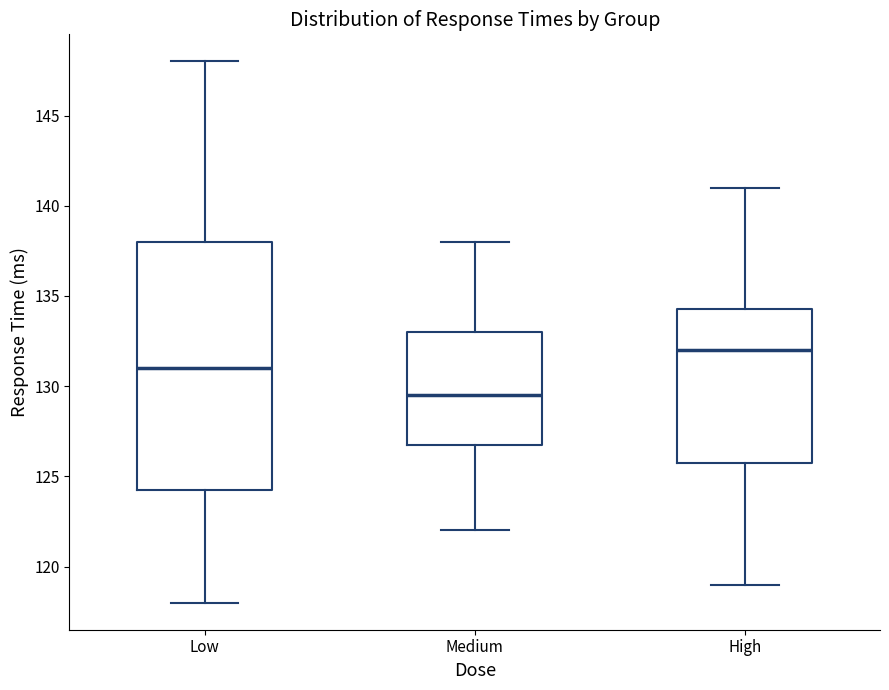

Reading left to right, transcribe this box plot: for each box, give where its median line is, the range the box spans, and where its two whiskers end, as read against the y-axis. The values are not printed on the chart, so give them approximately, as read against the axis.

Low: median 131.0, box 124.5 to 138.0, whiskers 118.0 to 148.0
Medium: median 129.5, box 127.0 to 133.0, whiskers 122.0 to 138.0
High: median 132.0, box 126.0 to 134.5, whiskers 119.0 to 141.0